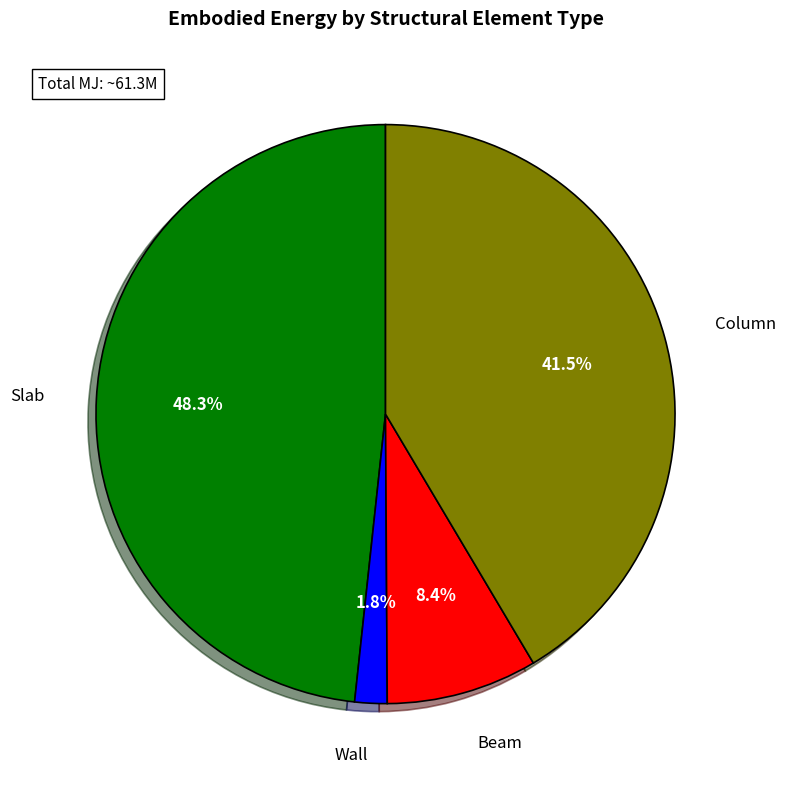

Is there a majority slice in this chart?

No